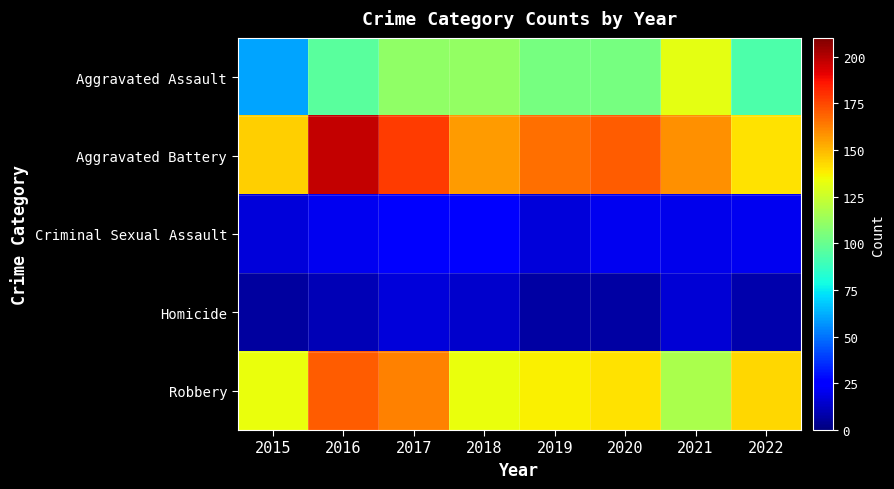

At which category does the chart reach its minimum across all series?

2015